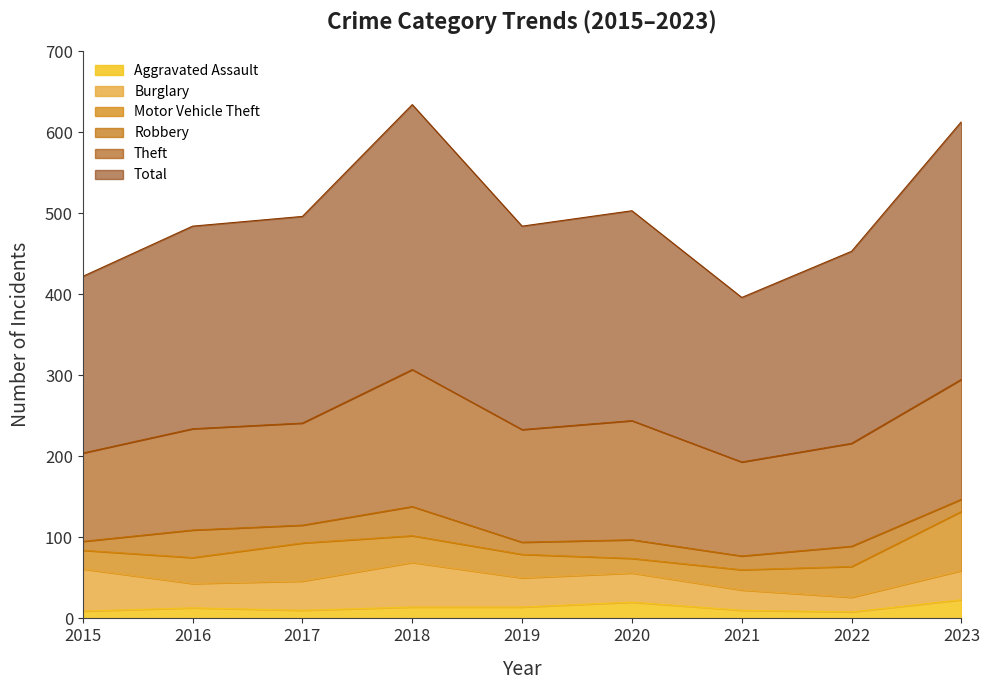

Reading left to right, what are all the values shown in this chart?

Aggravated Assault: 2015=9	2016=13	2017=10	2018=14	2019=14	2020=20	2021=10	2022=8	2023=23
Burglary: 2015=52	2016=30	2017=36	2018=55	2019=36	2020=36	2021=25	2022=18	2023=36
Motor Vehicle Theft: 2015=23	2016=32	2017=47	2018=33	2019=29	2020=18	2021=25	2022=38	2023=73
Robbery: 2015=11	2016=34	2017=22	2018=36	2019=15	2020=23	2021=17	2022=25	2023=15
Theft: 2015=109	2016=125	2017=126	2018=169	2019=139	2020=147	2021=116	2022=127	2023=148
Total: 2015=218	2016=250	2017=255	2018=327	2019=251	2020=259	2021=203	2022=237	2023=318